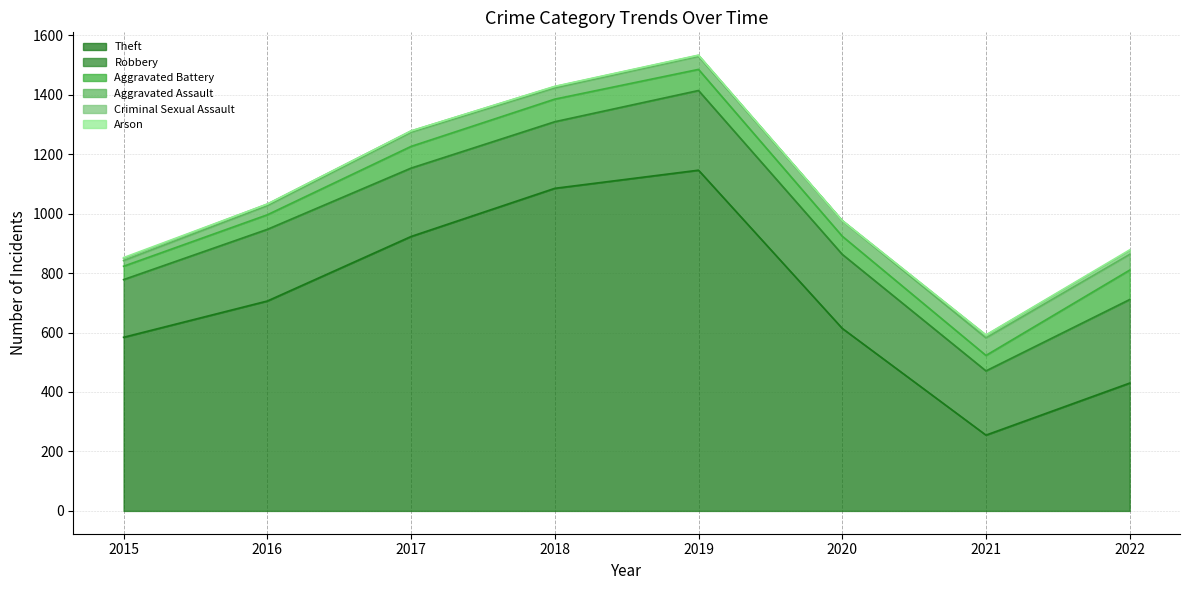

Reading right to left, what are all the values shown in this chart?

Theft: 2022=430	2021=255	2020=614	2019=1146	2018=1085	2017=923	2016=706	2015=584
Robbery: 2022=281	2021=216	2020=249	2019=268	2018=224	2017=230	2016=241	2015=194
Aggravated Battery: 2022=99	2021=52	2020=61	2019=71	2018=76	2017=73	2016=49	2015=45
Aggravated Assault: 2022=53	2021=59	2020=52	2019=44	2018=38	2017=48	2016=31	2015=19
Criminal Sexual Assault: 2022=12	2021=9	2020=0	2019=3	2018=4	2017=4	2016=5	2015=7
Arson: 2022=3	2021=1	2020=1	2019=1	2018=1	2017=0	2016=0	2015=3